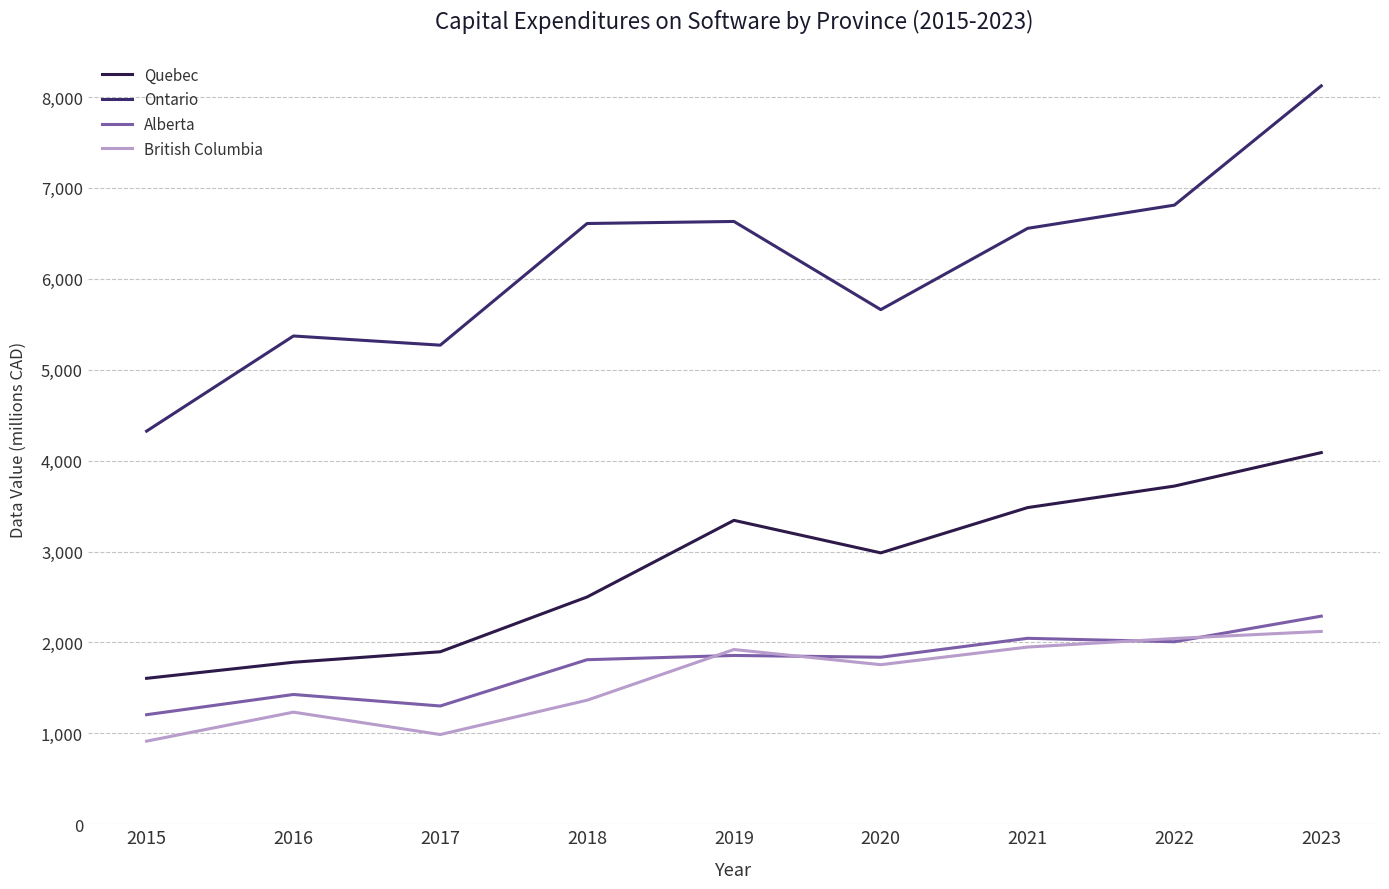

True or false: Quebec has more than 0 interior local peaks.

True